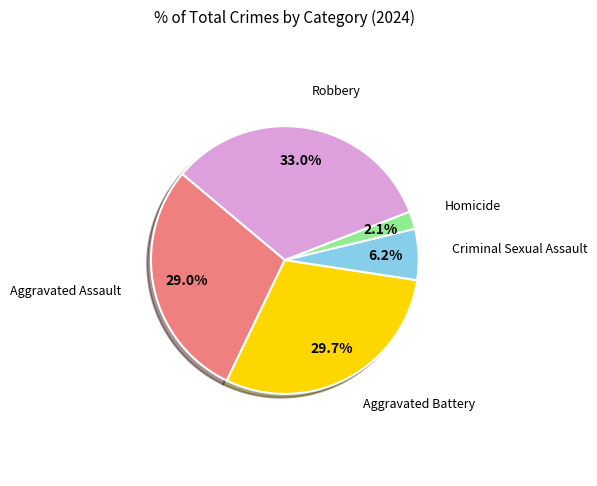

How many slices are in this pie chart?

5